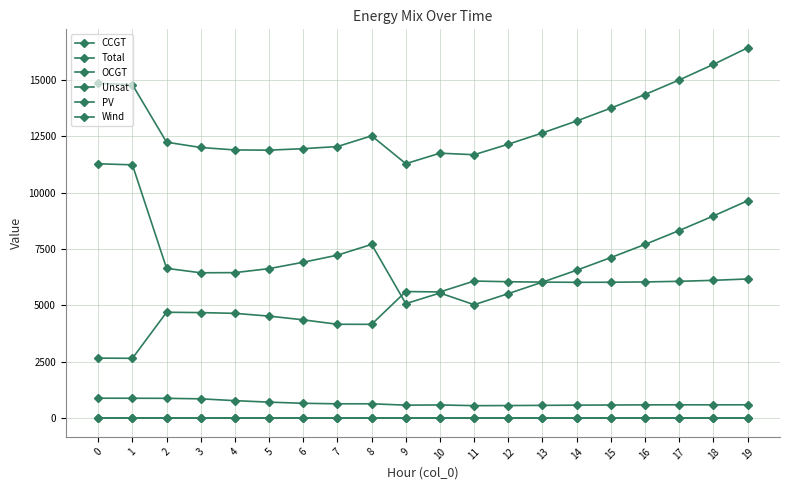

How many lines are shown in the chart?

6